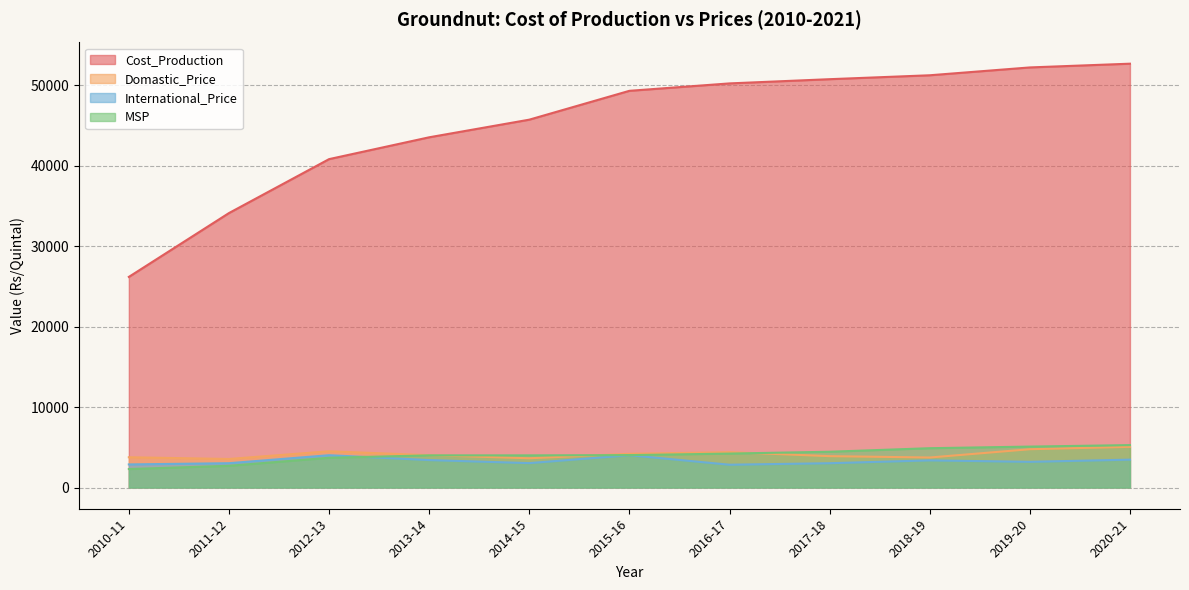

What is the label of the 6th point from the left?

2015-16